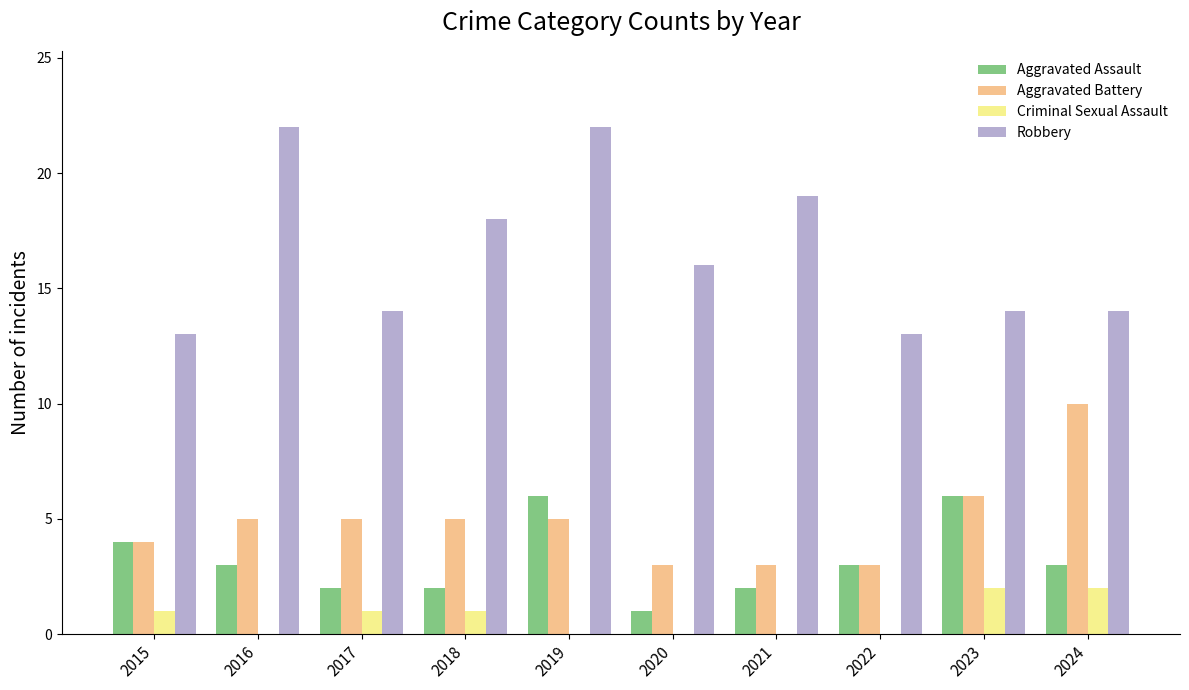

Is it true that Aggravated Assault equals 1 at 2022?

False